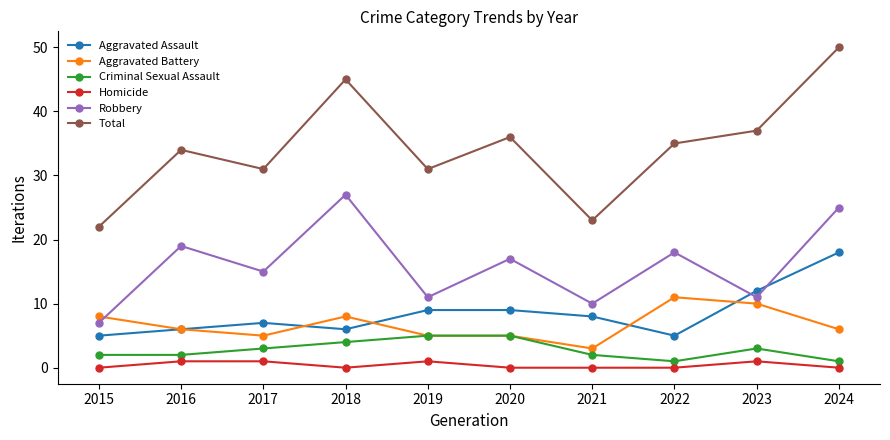

What are all the series names shown in the legend?

Aggravated Assault, Aggravated Battery, Criminal Sexual Assault, Homicide, Robbery, Total